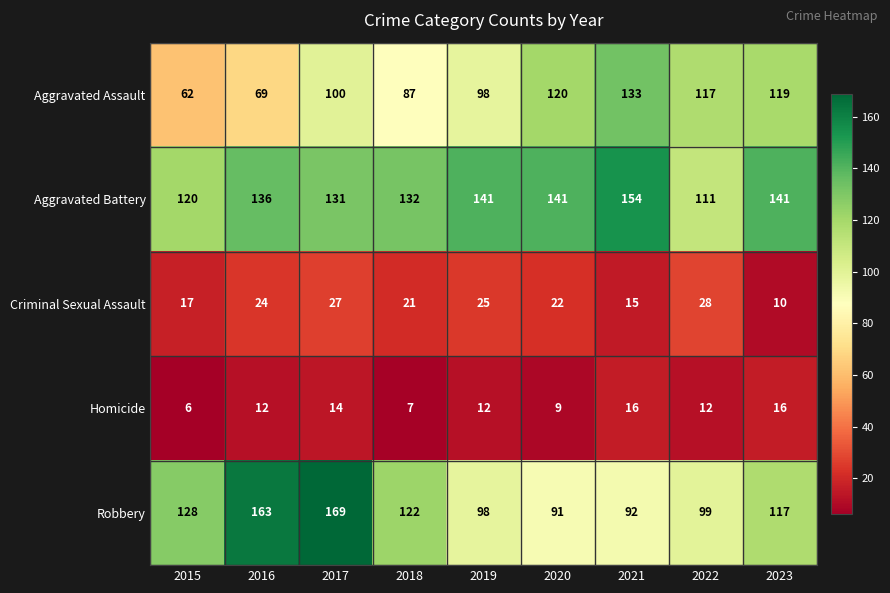

The Homicide series shows 9 at 2020. True or false?

True